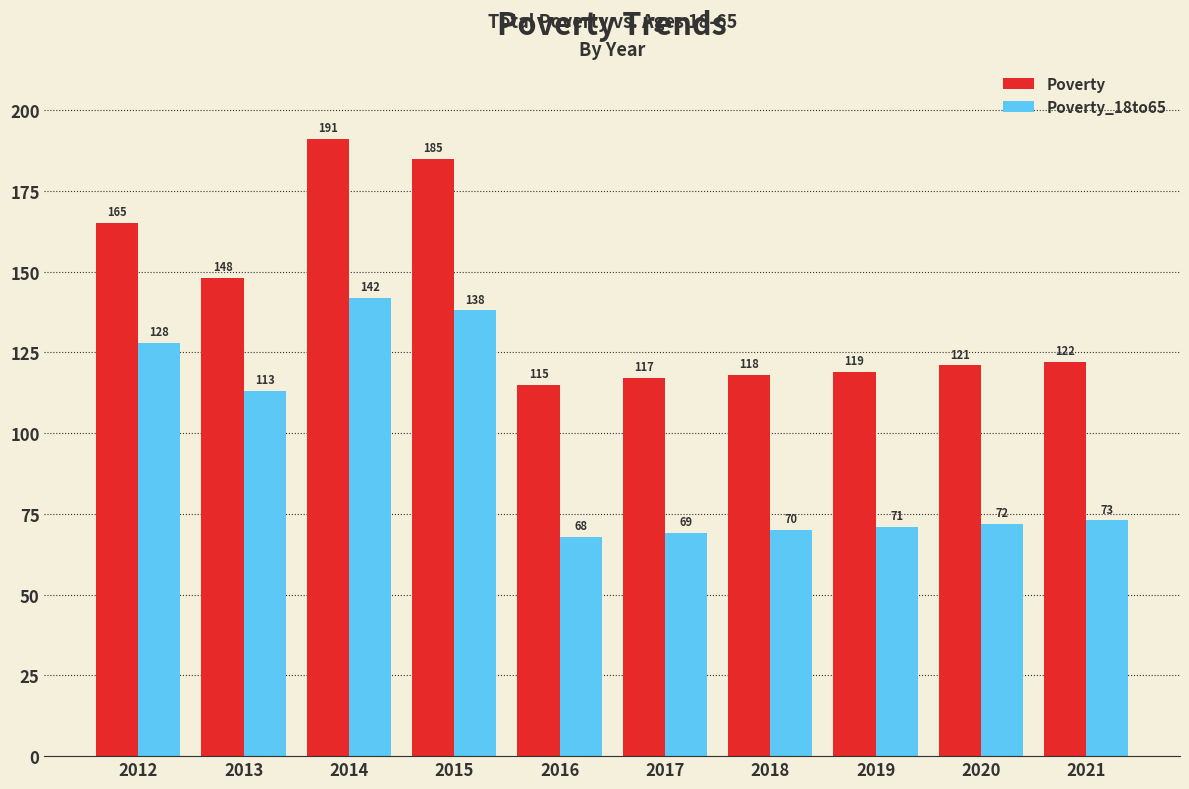

Reading left to right, what are all the values shown in this chart?

Poverty: 2012=165	2013=148	2014=191	2015=185	2016=115	2017=117	2018=118	2019=119	2020=121	2021=122
Poverty_18to65: 2012=128	2013=113	2014=142	2015=138	2016=68	2017=69	2018=70	2019=71	2020=72	2021=73